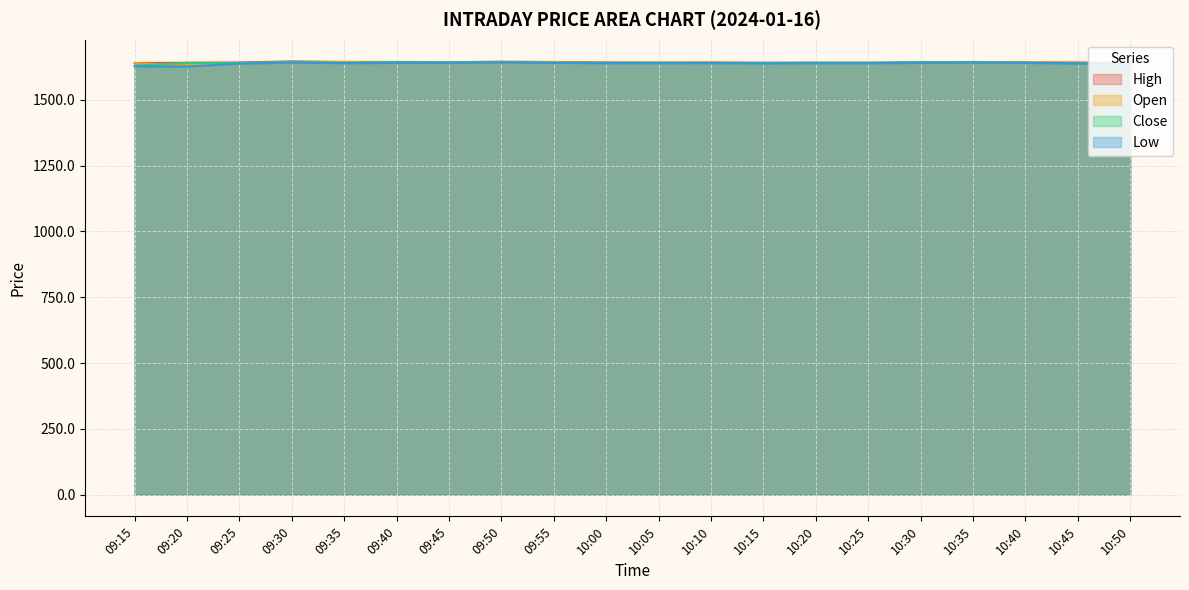

Reading right to left, transcribe all the data shown in this chart.

Open: 10:50=1638.2	10:45=1641.0	10:40=1641.8	10:35=1642.8	10:30=1640.0	10:25=1641.0	10:20=1640.6	10:15=1640.0	10:10=1641.0	10:05=1641.1	10:00=1640.4	09:55=1643.2	09:50=1641.8	09:45=1642.7	09:40=1640.0	09:35=1644.0	09:30=1641.5	09:25=1639.0	09:20=1630.5	09:15=1639.8
Close: 10:50=1638.3	10:45=1638.2	10:40=1641.5	10:35=1641.9	10:30=1643.0	10:25=1640.5	10:20=1641.0	10:15=1640.0	10:10=1640.0	10:05=1640.6	10:00=1640.5	09:55=1640.5	09:50=1643.6	09:45=1641.7	09:40=1643.2	09:35=1640.6	09:30=1644.0	09:25=1639.8	09:20=1640.3	09:15=1629.8
High: 10:50=1639.3	10:45=1641.9	10:40=1642.5	10:35=1644.0	10:30=1643.0	10:25=1641.0	10:20=1641.0	10:15=1641.0	10:10=1642.0	10:05=1641.3	10:00=1642.0	09:55=1643.8	09:50=1645.0	09:45=1643.2	09:40=1644.0	09:35=1644.0	09:30=1646.0	09:25=1642.0	09:20=1640.9	09:15=1639.8
Low: 10:50=1635.5	10:45=1638.0	10:40=1640.0	10:35=1641.7	10:30=1640.0	10:25=1638.8	10:20=1638.8	10:15=1638.2	10:10=1639.3	10:05=1639.1	10:00=1639.1	09:55=1640.3	09:50=1641.8	09:45=1640.4	09:40=1640.0	09:35=1639.2	09:30=1641.2	09:25=1637.6	09:20=1626.3	09:15=1627.1